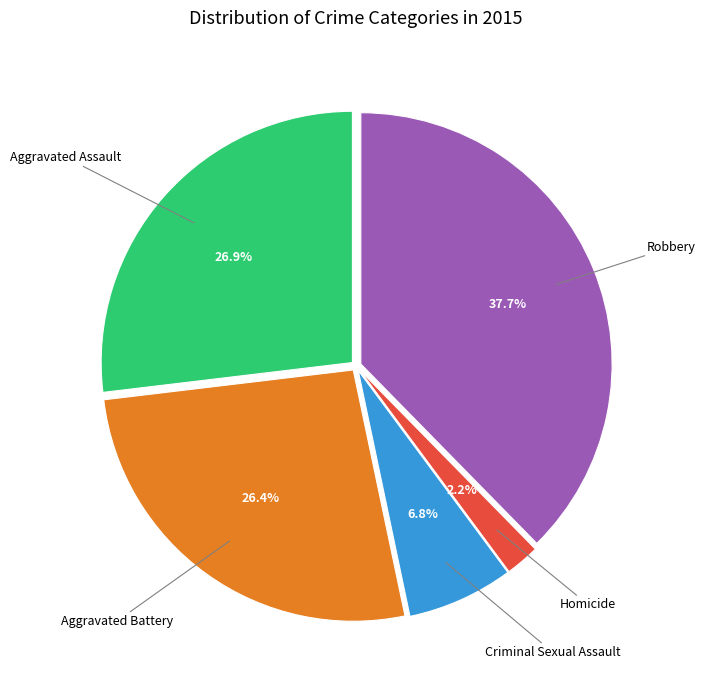

Is there a majority slice in this chart?

No